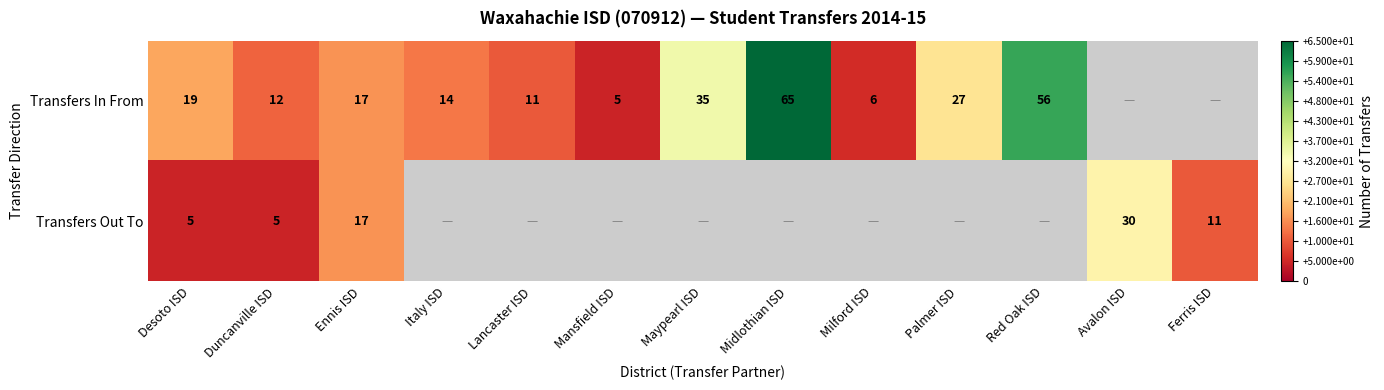

Which category has the highest value across all series?

Midlothian ISD